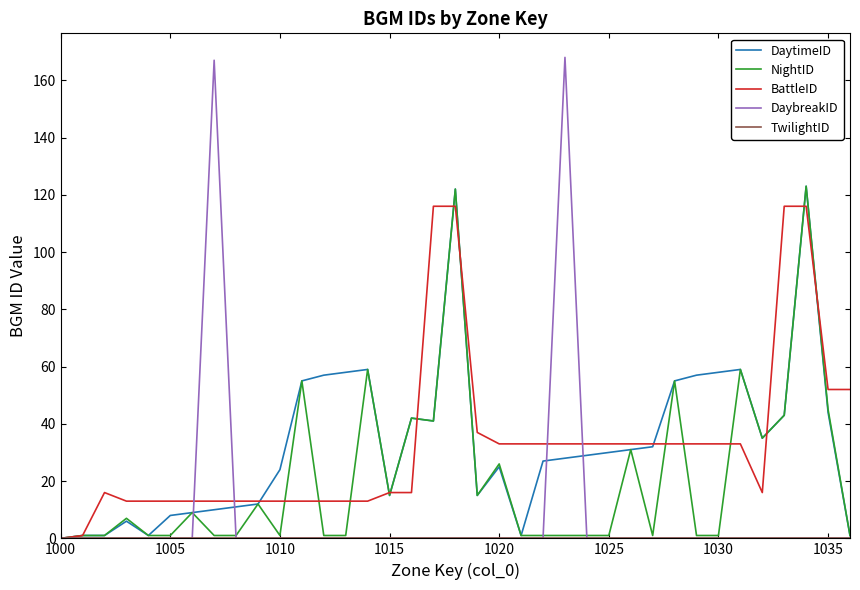

True or false: NightID and BattleID intersect in this chart.

True